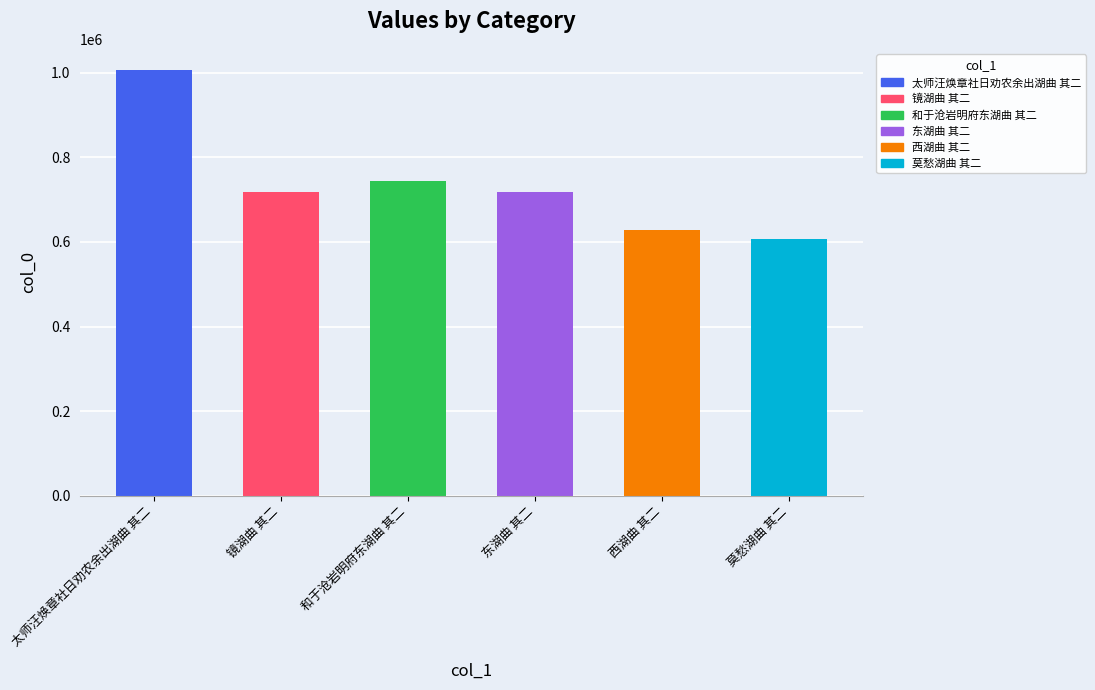

At which label is the value closest to 807350?

和于沧岩明府东湖曲 其二